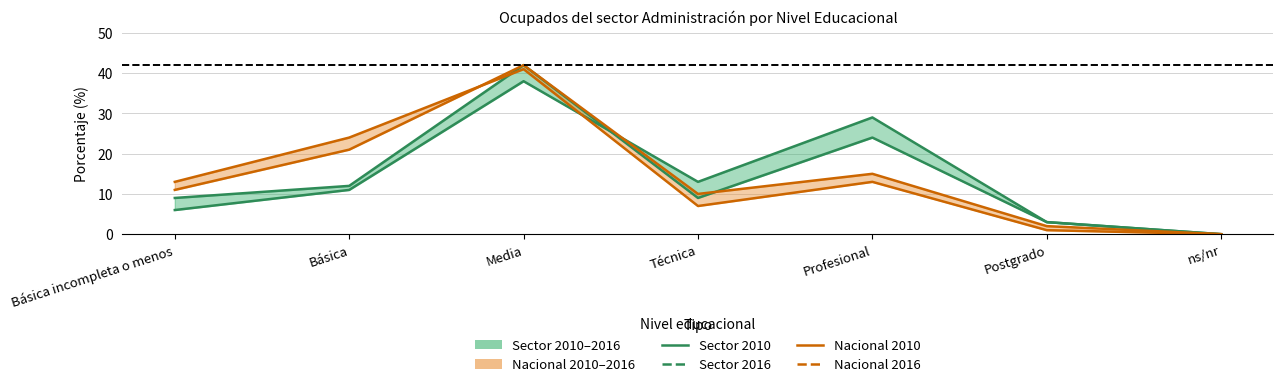

What is the label of the 2nd point from the left?

Básica